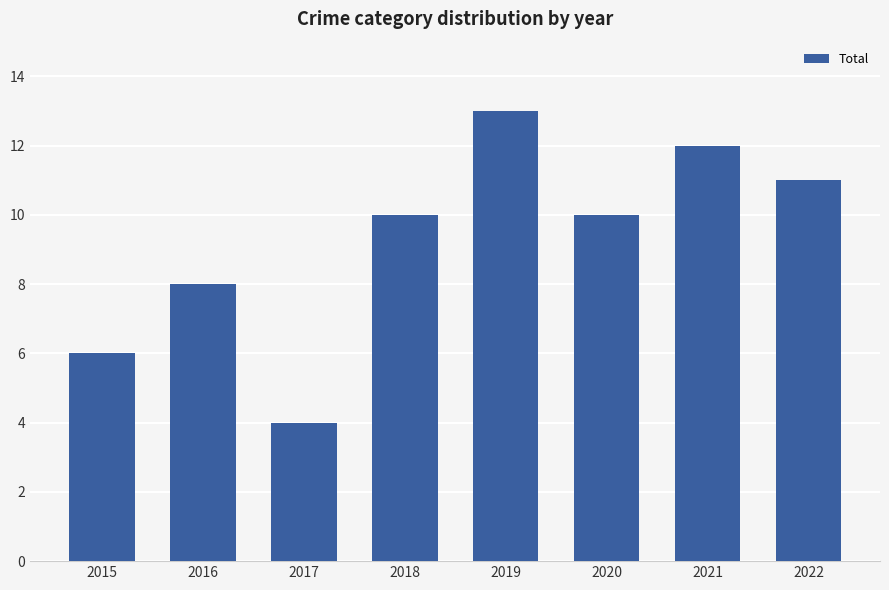

Reading left to right, list all the values displayed in this chart.

2015=6	2016=8	2017=4	2018=10	2019=13	2020=10	2021=12	2022=11